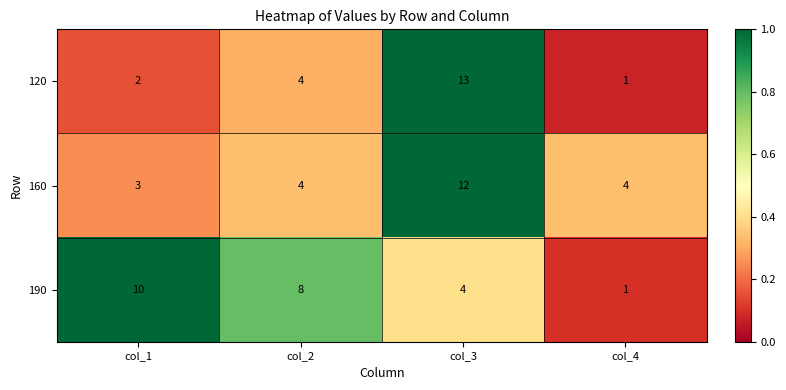

Which series has the widest spread of values?

120